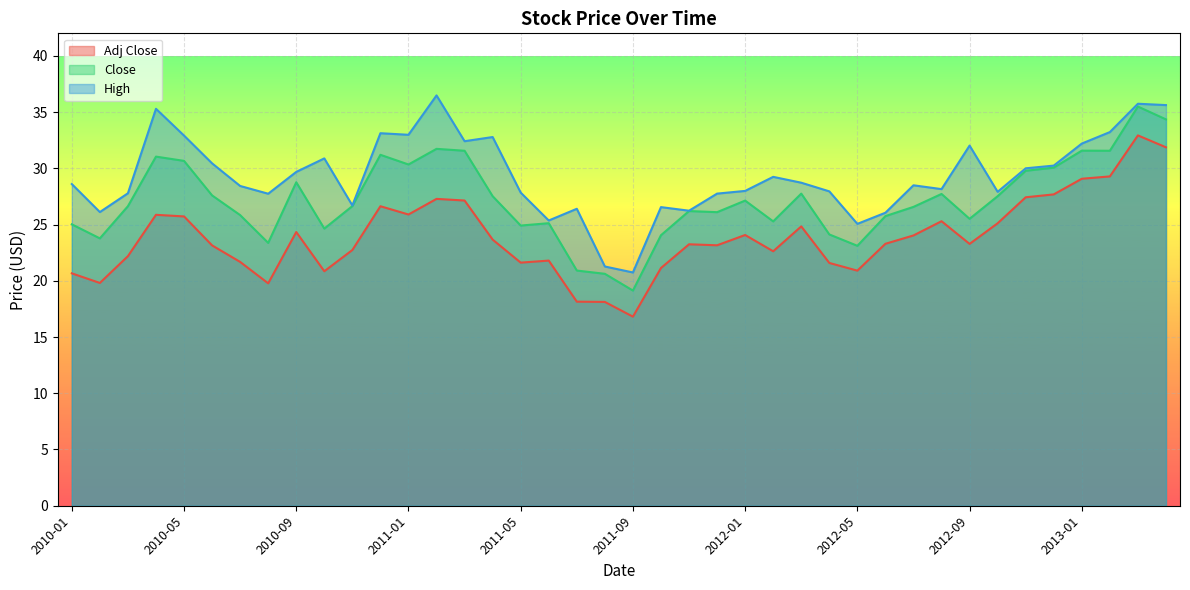

What is the sum of all High values?

1173.1